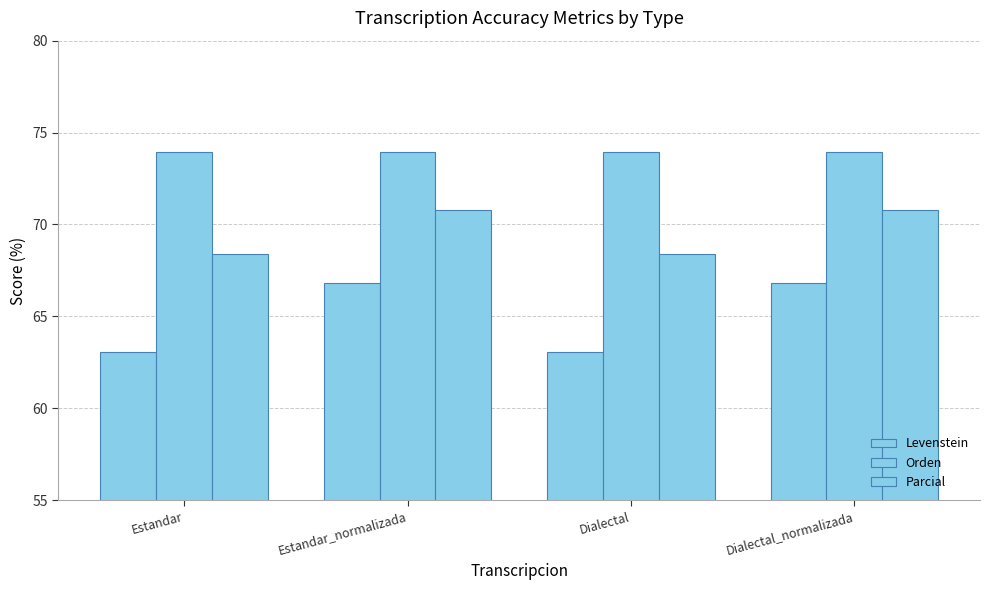

At Estandar_normalizada, list the series in order from largest to smallest.

Orden, Parcial, Levenstein